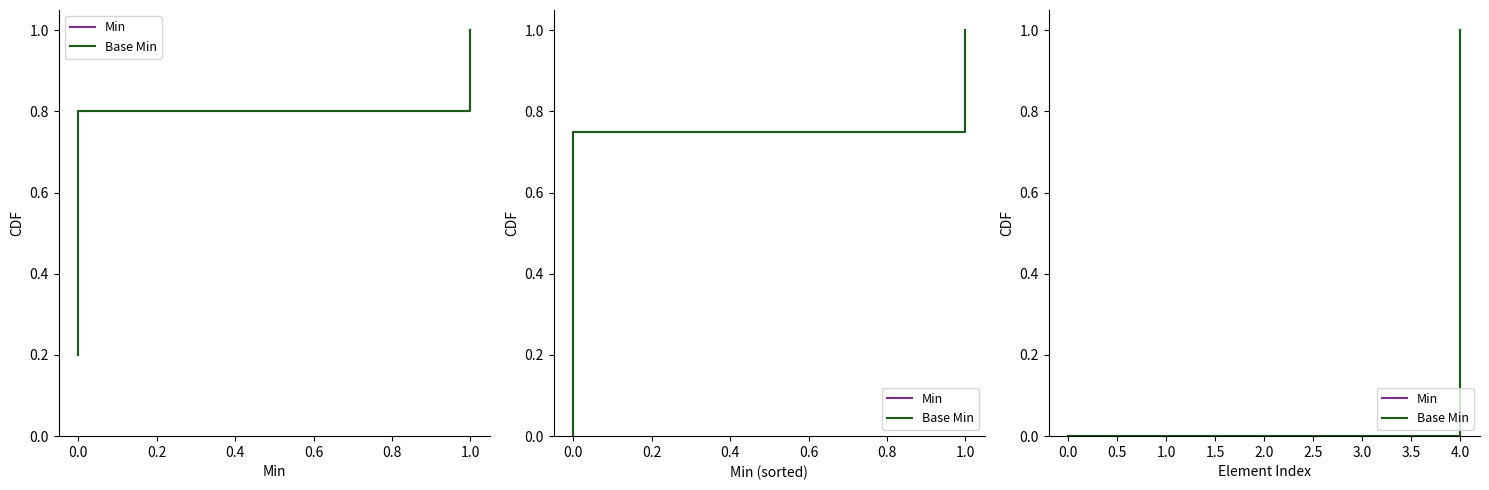

True or false: Min and Base Min intersect in this chart.

False